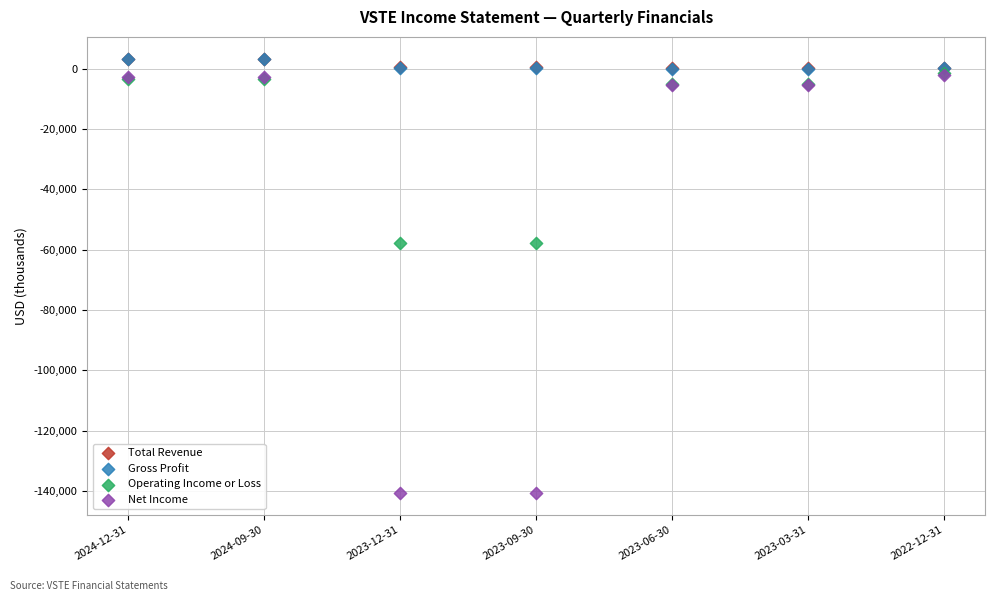

Which series reaches the minimum Y coordinate?

Net Income